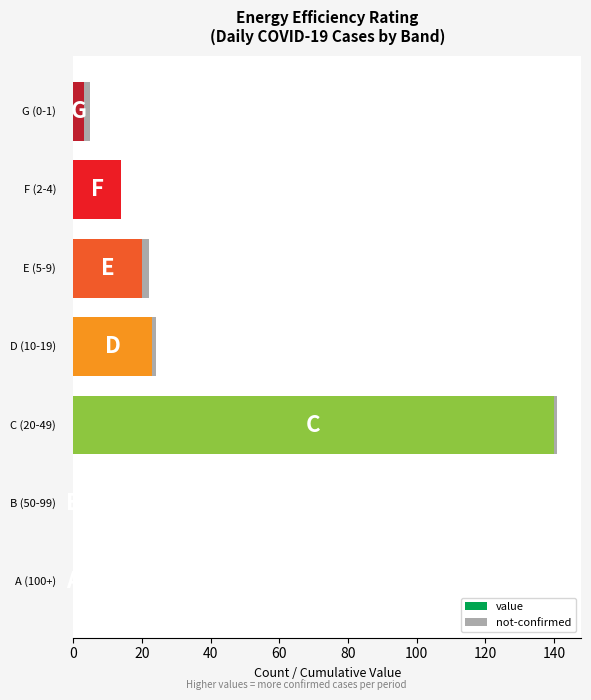

Which series has the largest range (max minus min)?

value